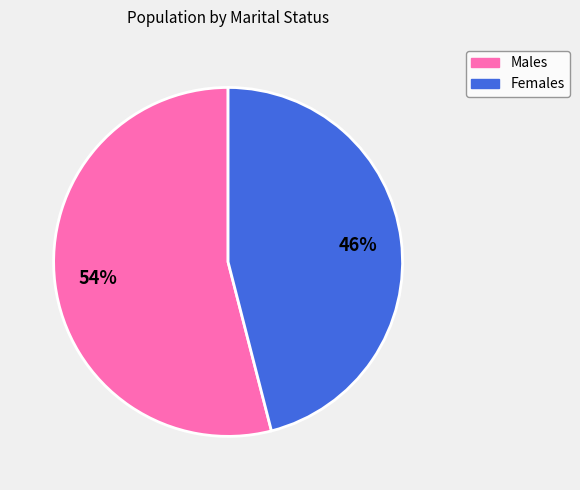

To the nearest percent, what is the average slice percentage?

50%